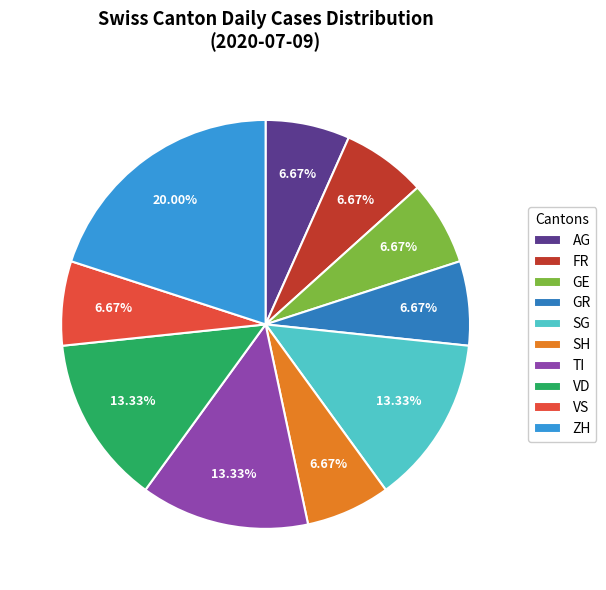

Which category has the biggest portion of the pie?

ZH